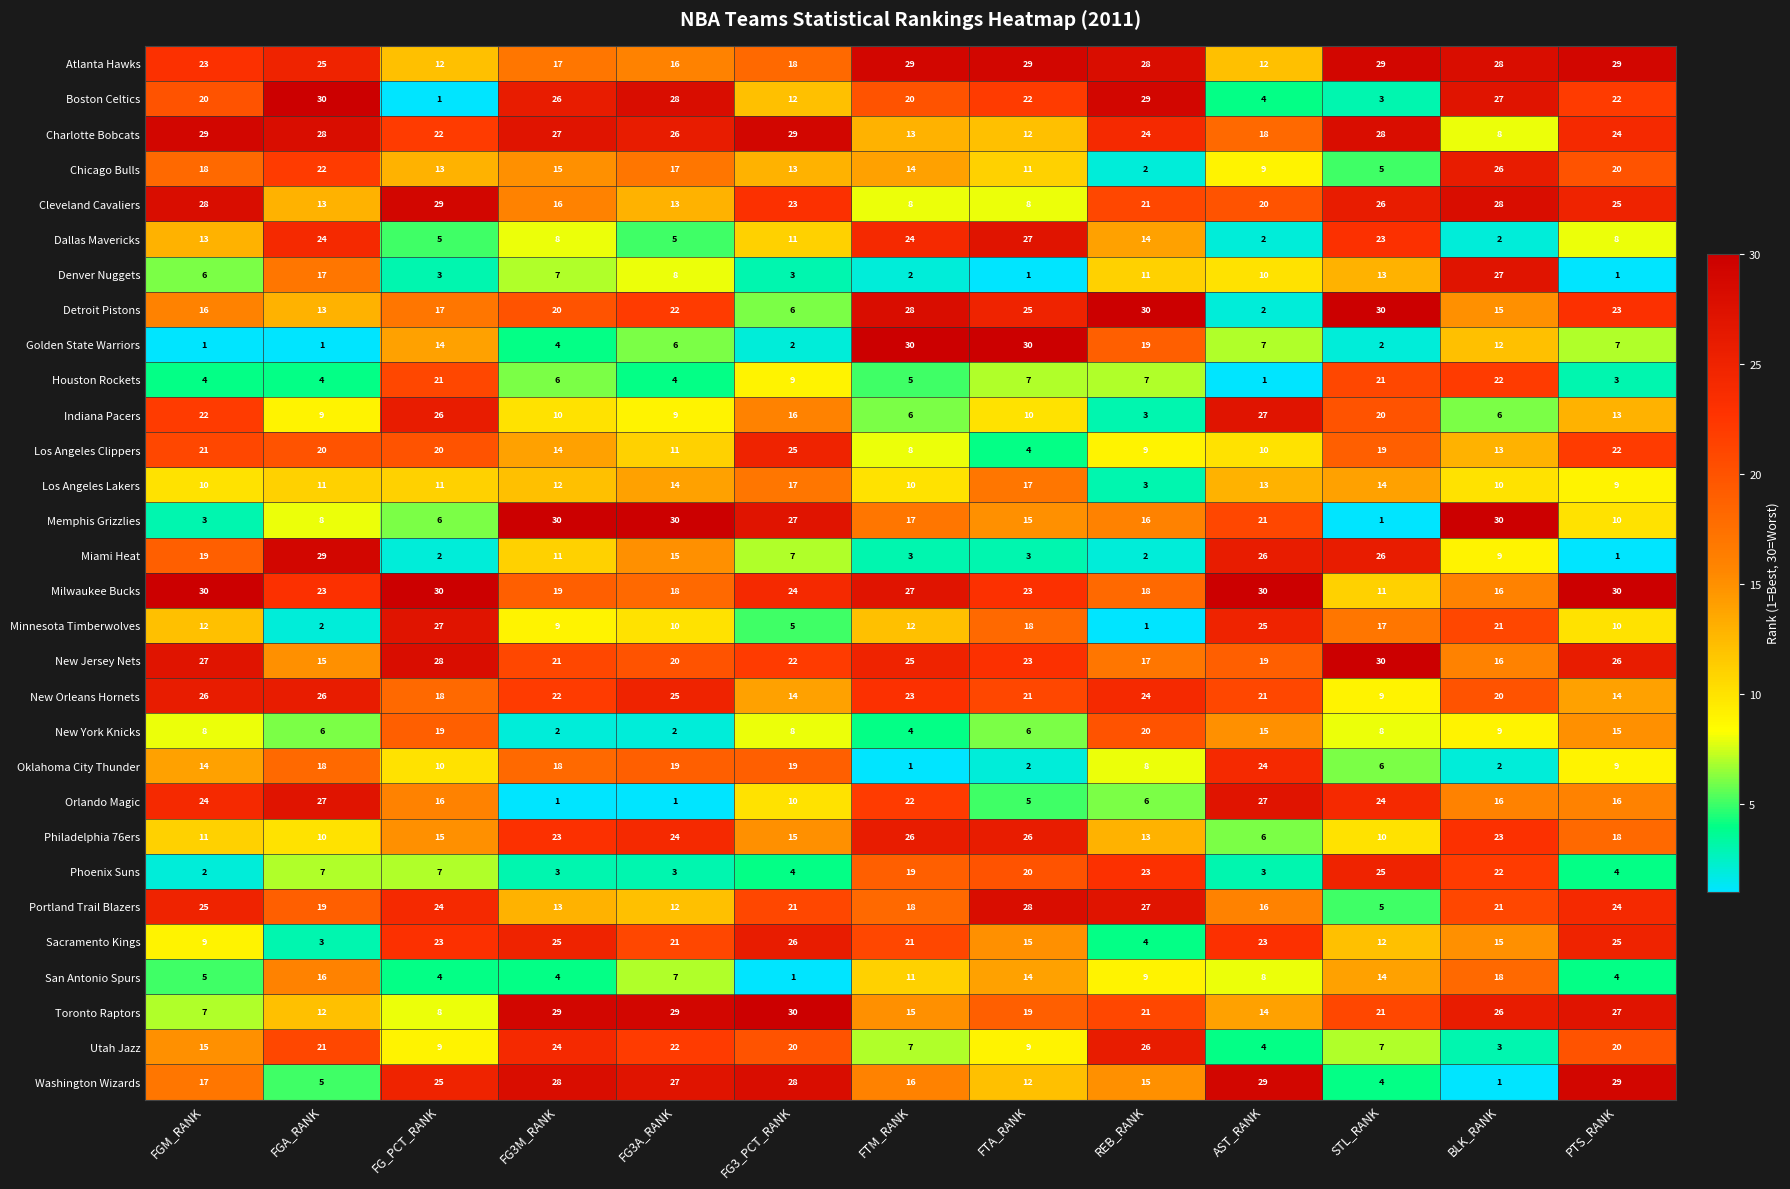

What is the difference between the maximum and minimum values in the Phoenix Suns series?

23